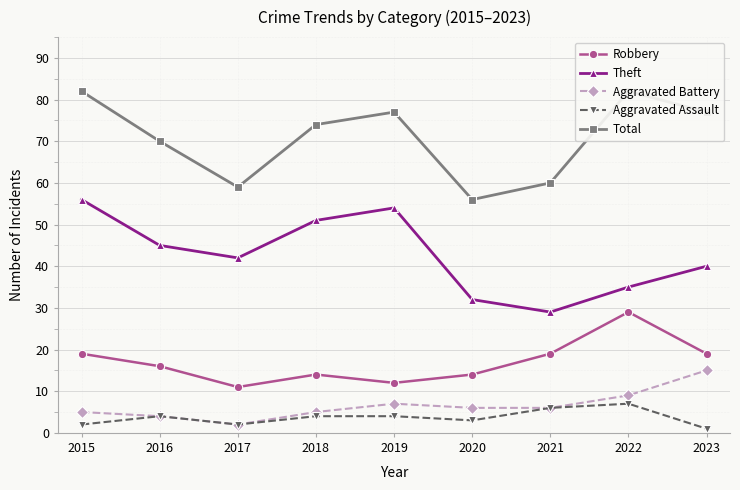

Is it true that Theft equals 21 at 2020?

False